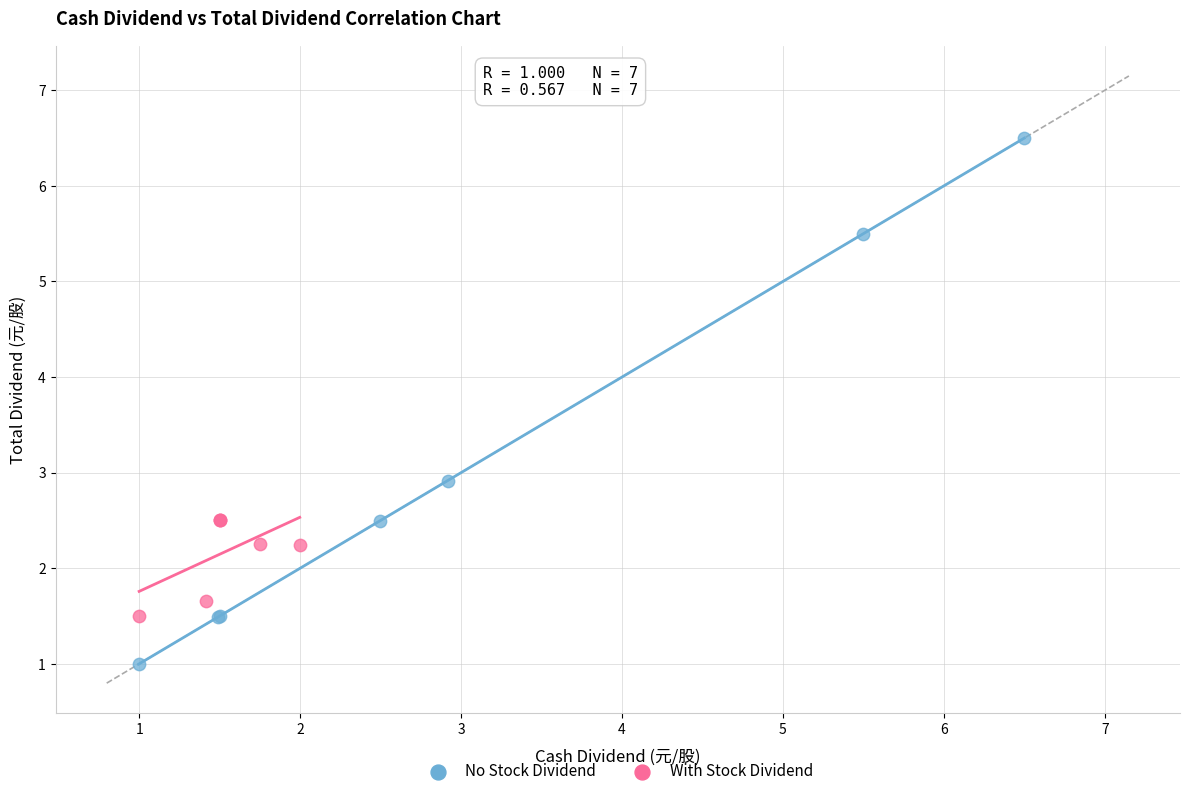

Which series contains the highest Y value?

No Stock Dividend